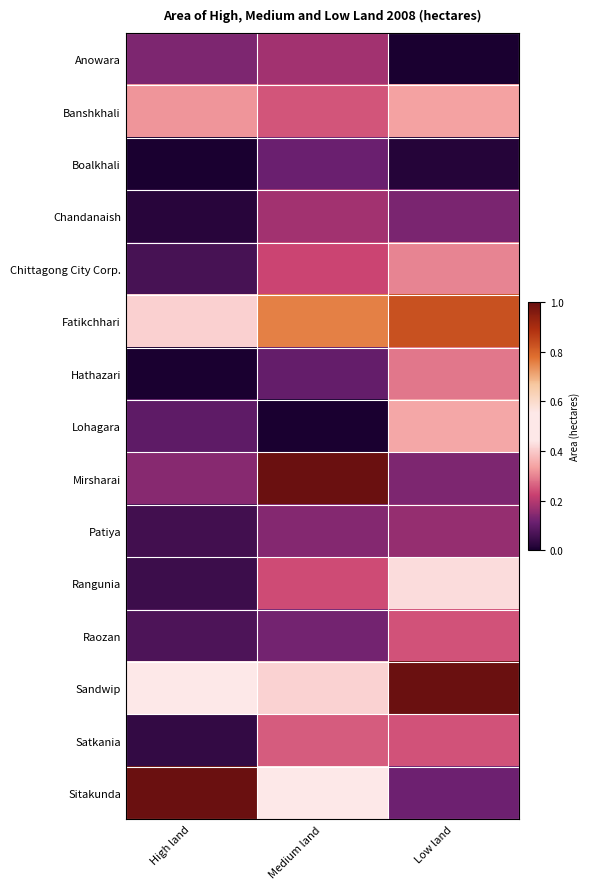

What is the difference between the highest and lowest values at Low land?

1.0